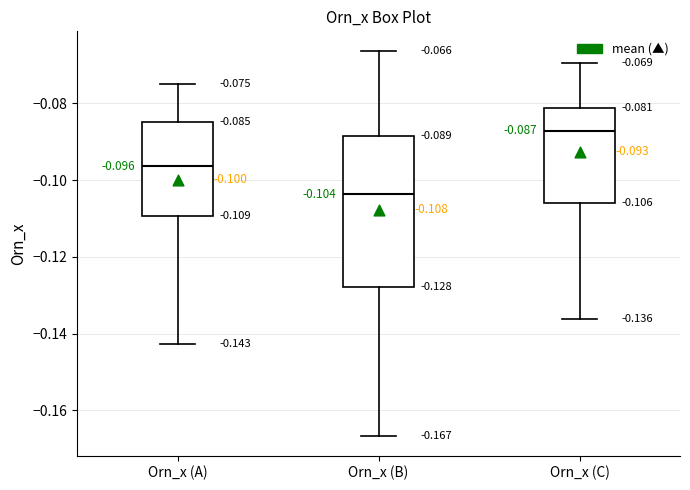

Which box's median line is the lowest?

Orn_x (B)